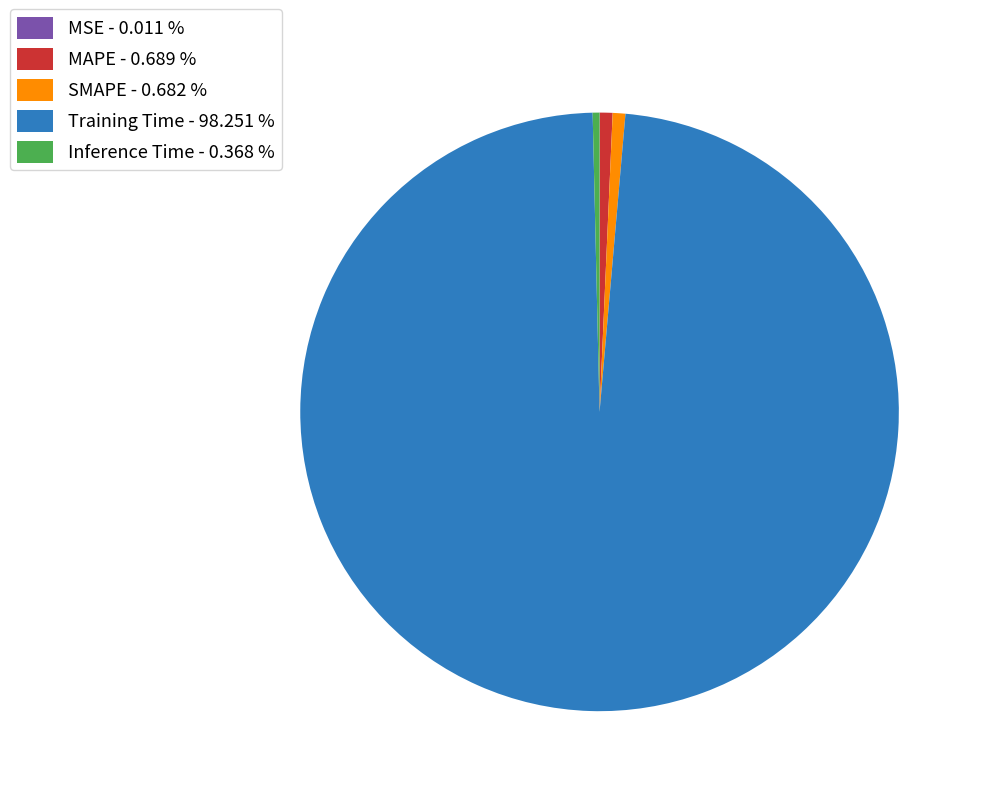

Is there a majority slice in this chart?

Yes